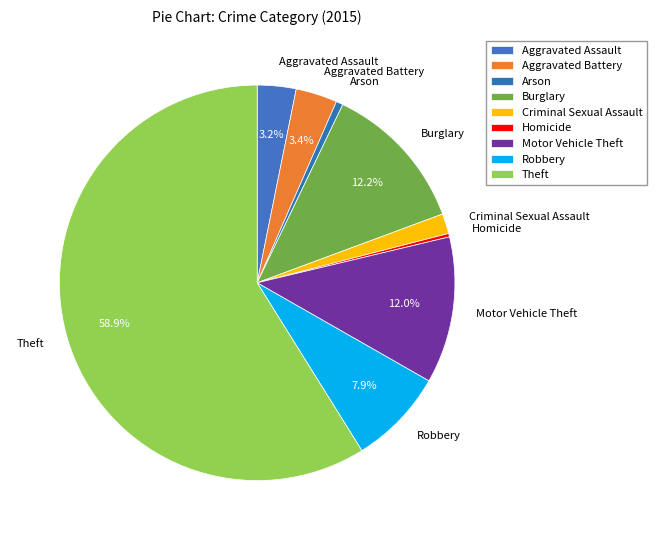

To the nearest percent, what percentage of the pie is Robbery?

8%